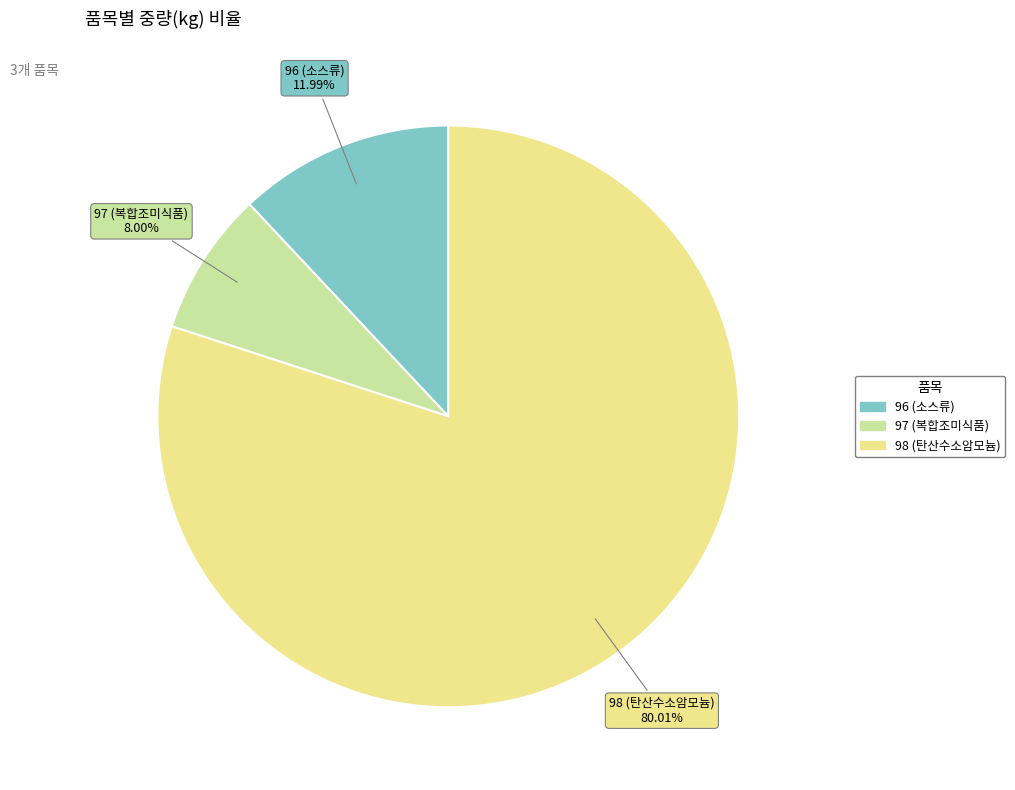

What portion of the pie excludes 96 (소스류)?

88.0%